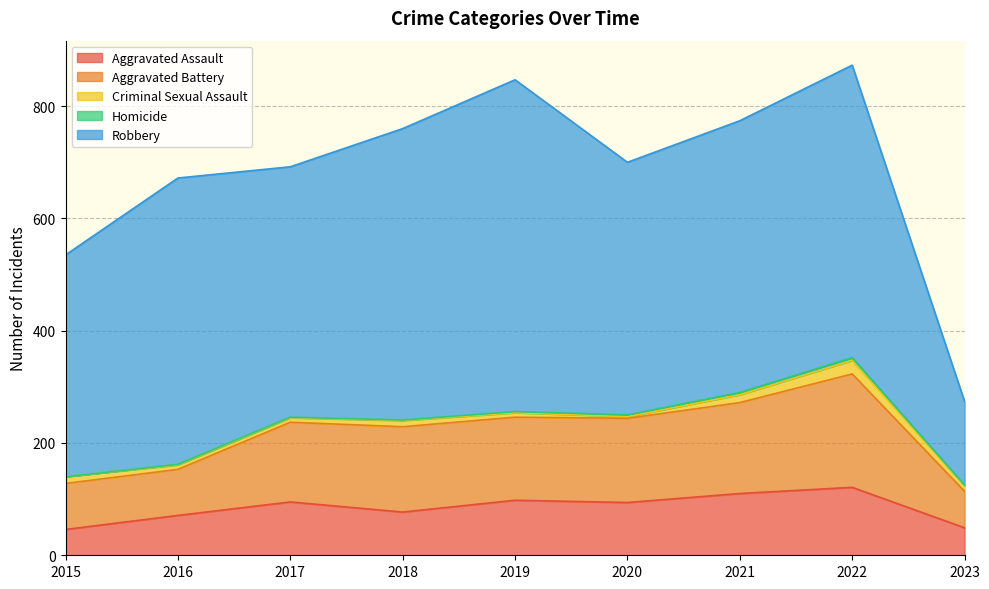

Reading left to right, list all the values displayed in this chart.

Aggravated Assault: 46	71	95	77	98	94	110	121	49
Aggravated Battery: 82	82	142	152	148	150	162	202	65
Criminal Sexual Assault: 12	8	8	11	8	3	14	24	10
Homicide: 0	1	1	1	2	3	4	5	1
Robbery: 395	510	446	519	591	450	484	521	149